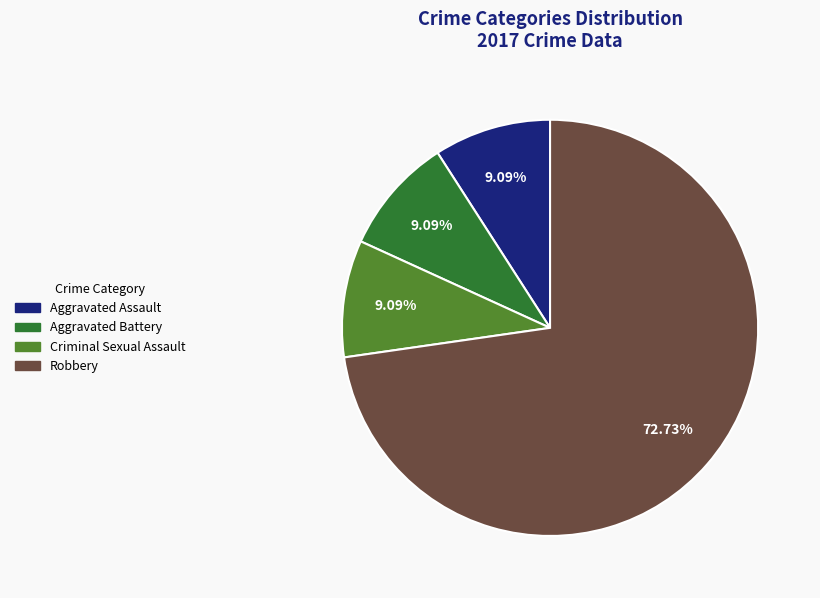

What percentage is the Criminal Sexual Assault slice, to the nearest percent?

9%